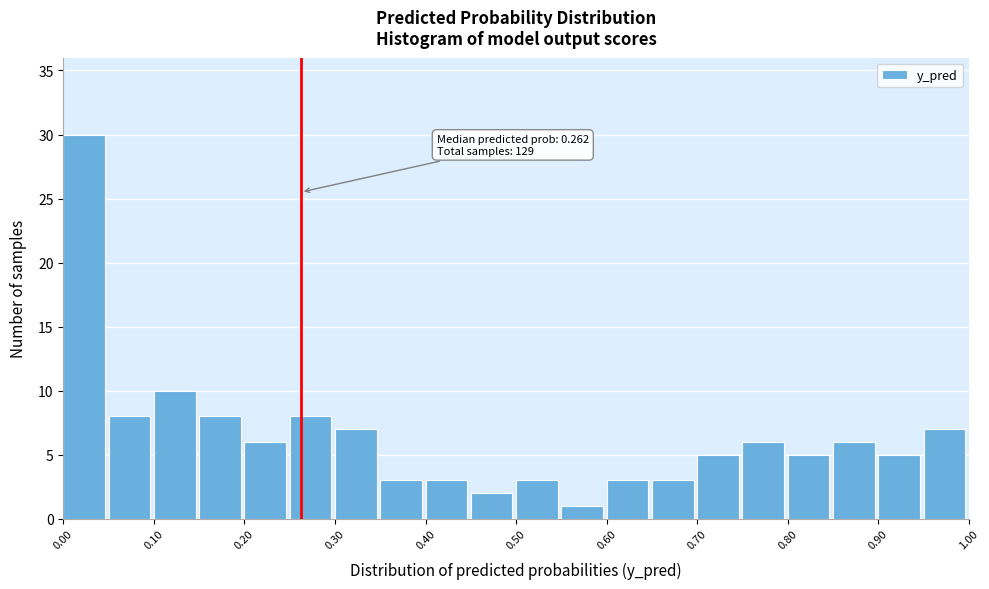

Over which range of the x-axis is the bar tallest?

0.00 to 0.05